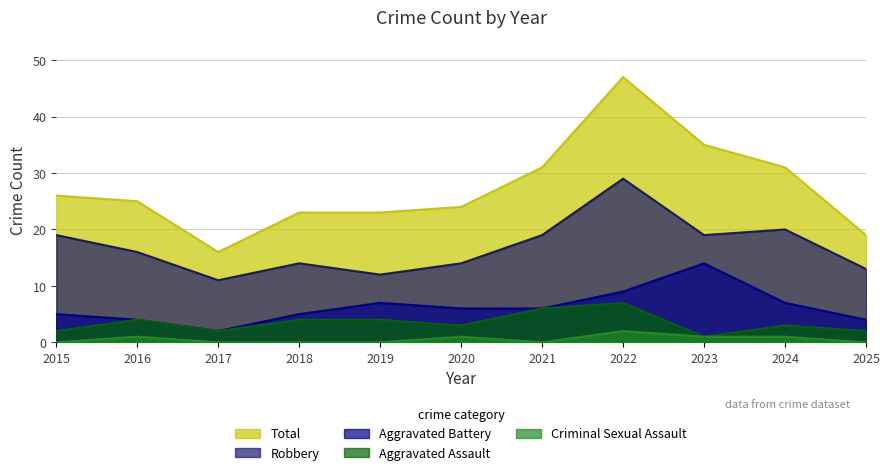

At which label does Criminal Sexual Assault reach its peak?

2022